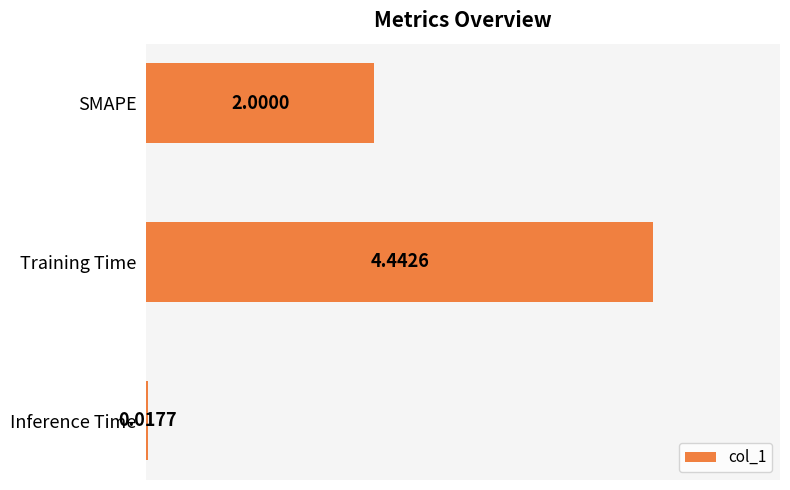

What is the difference between the values at SMAPE and Training Time?

2.4